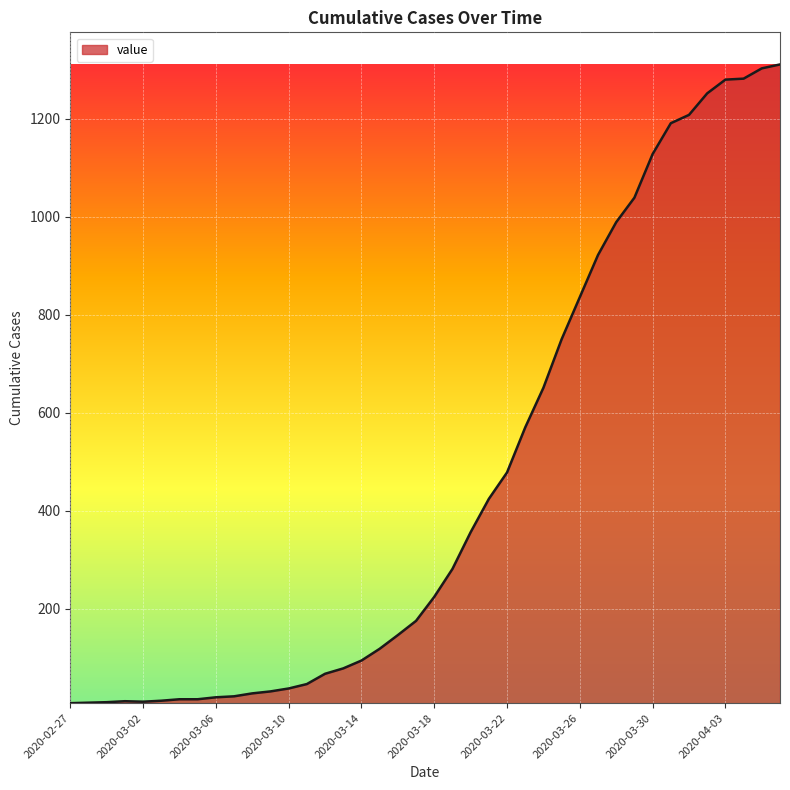

What is the greatest value displayed?

1311